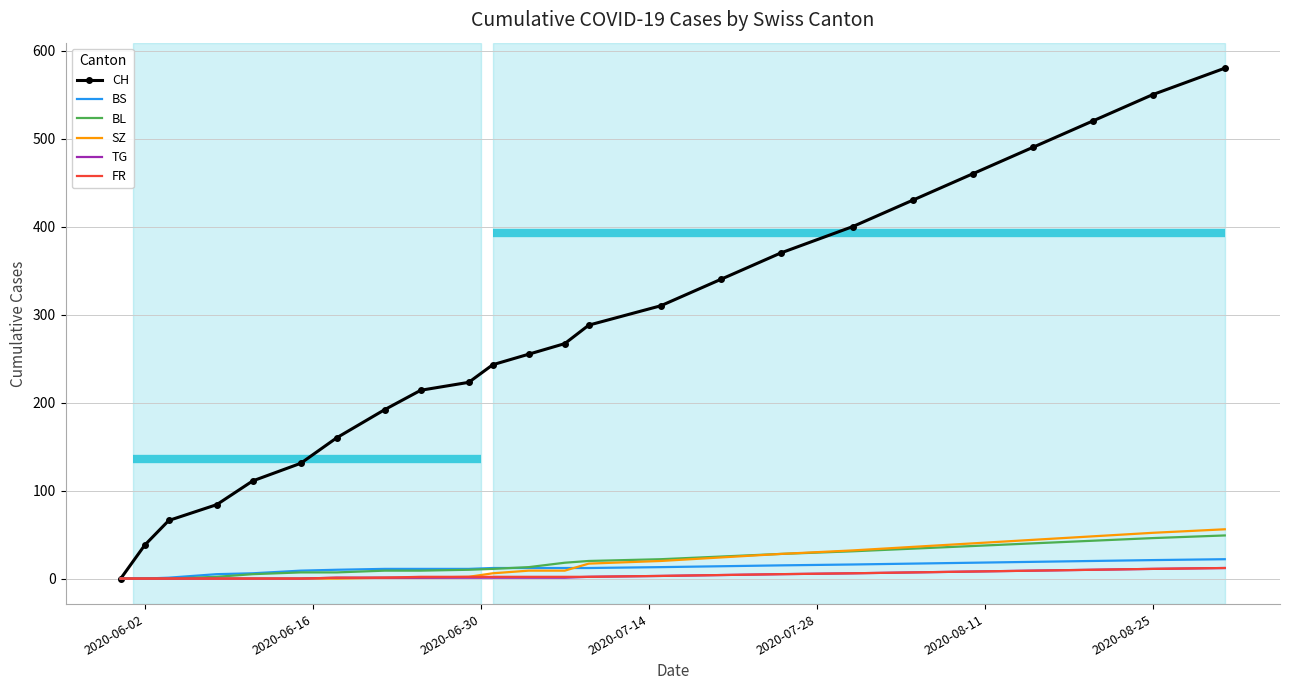

What position from the left is 2020-06-30?

3